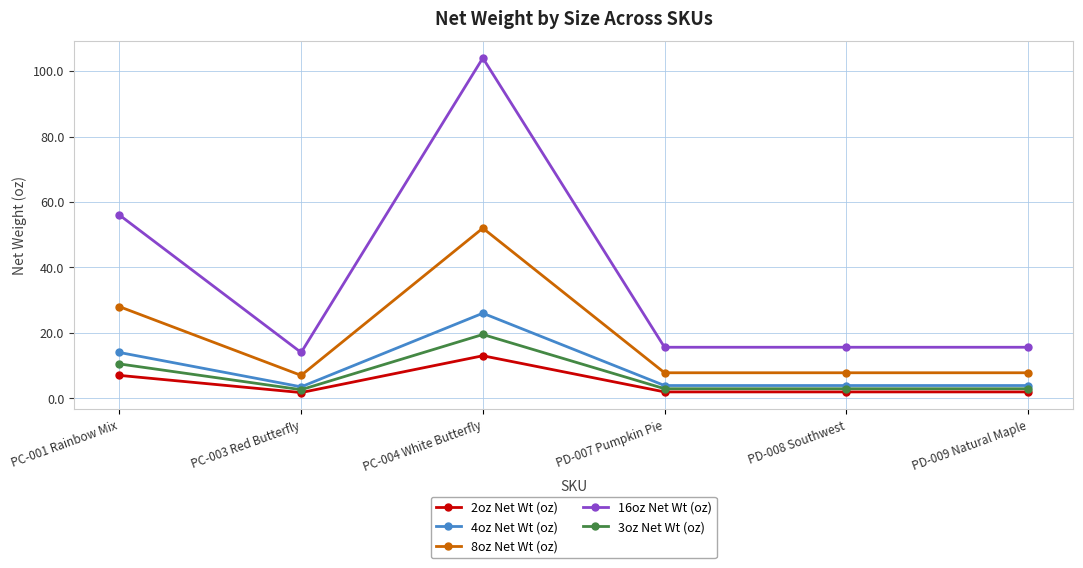

What value does the 16oz Net Wt (oz) series have at PC-001 Rainbow Mix?

56.0